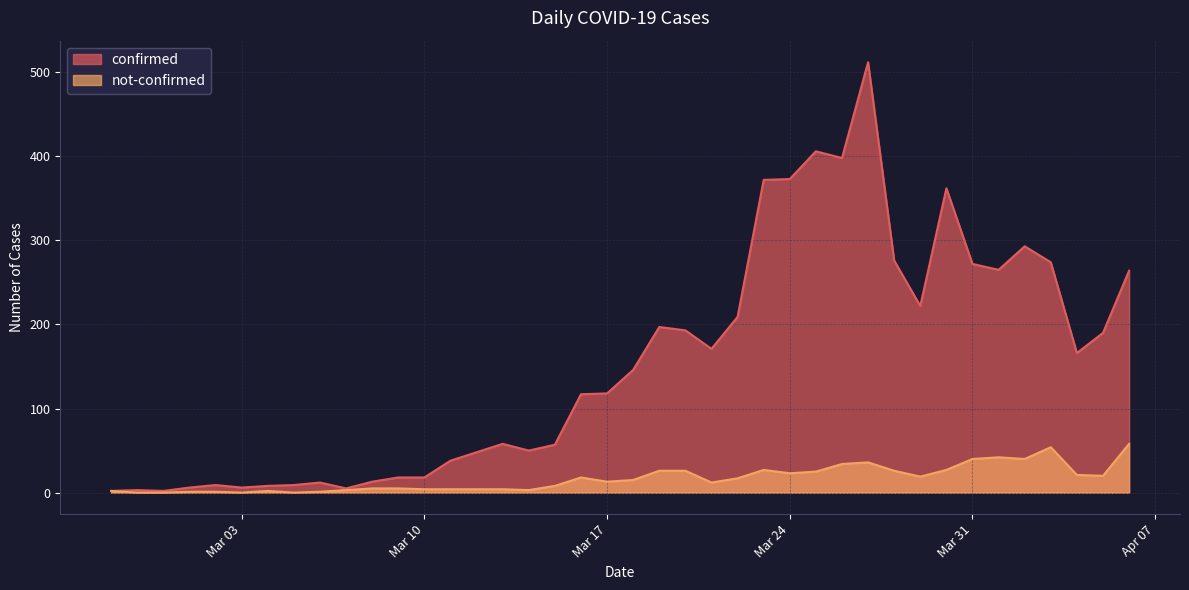

What is the difference between the maximum and minimum values in the confirmed series?

510